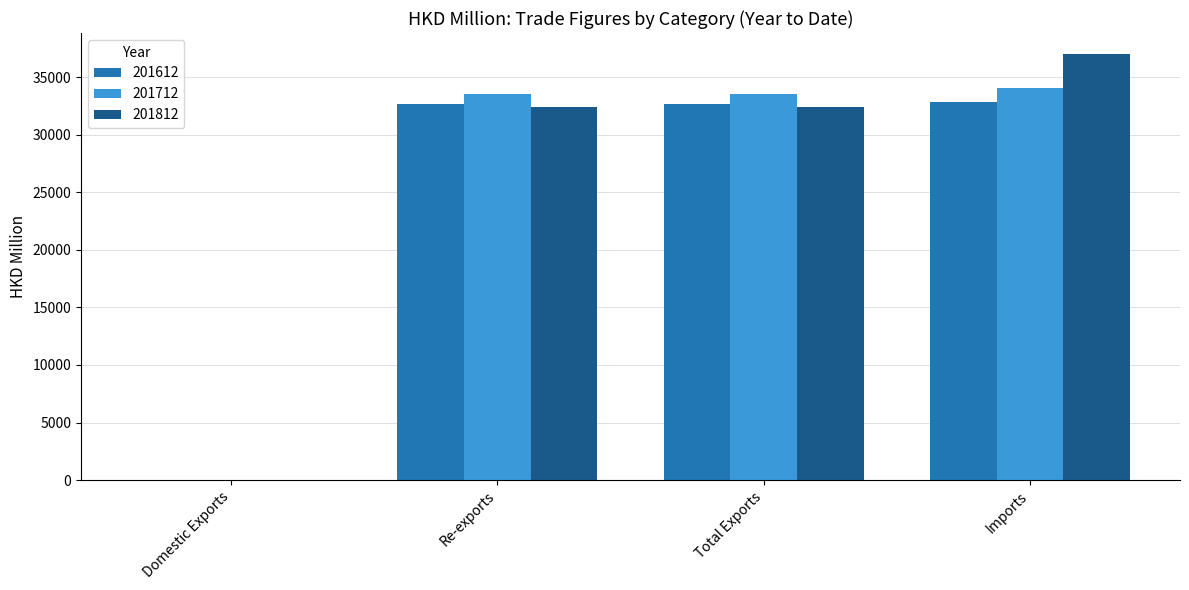

What is the highest value of the 201812 series?

37004.1